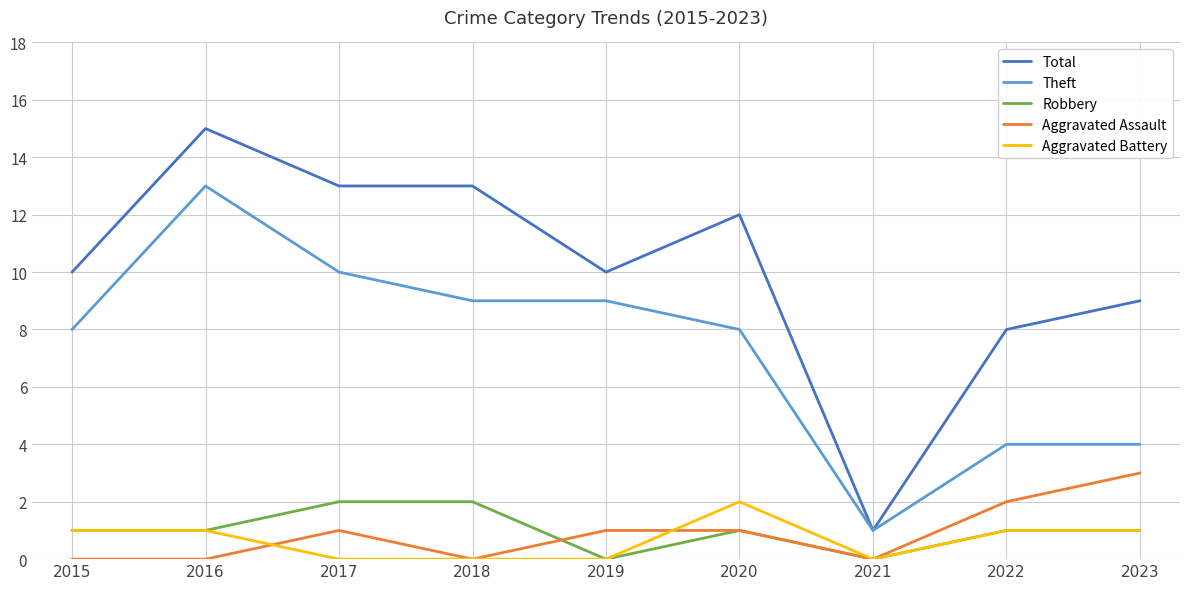

Which series has the widest spread of values?

Total